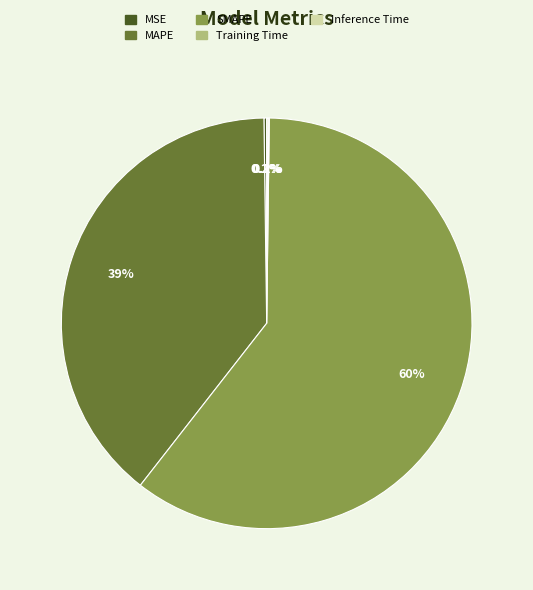

What is the largest slice in the pie chart?

SMAPE